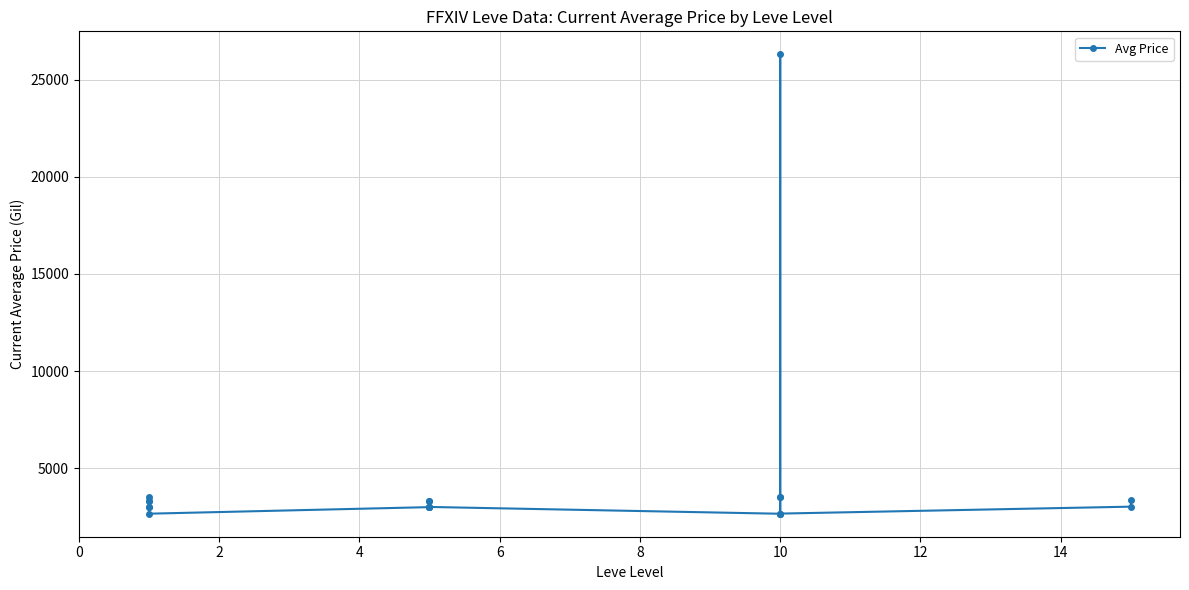

What is the change in value from 0 to 17?

-641